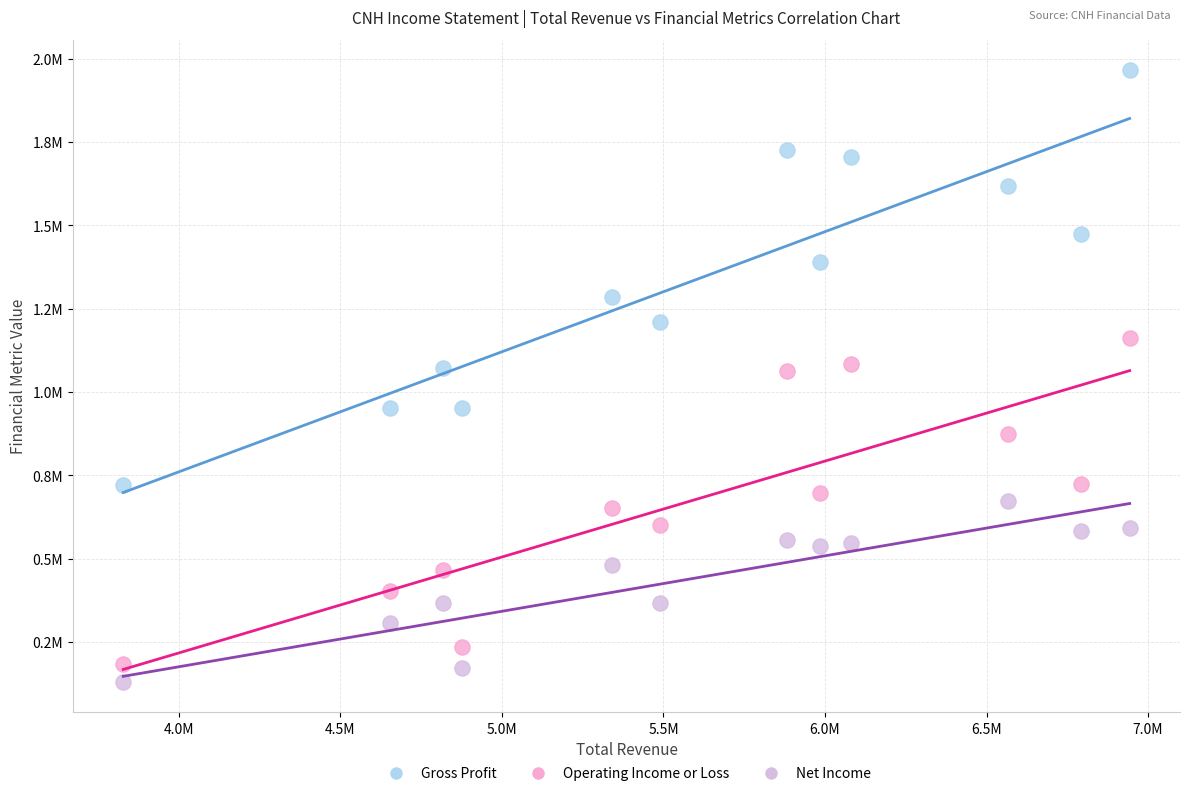

Which series reaches the minimum Y coordinate?

Net Income